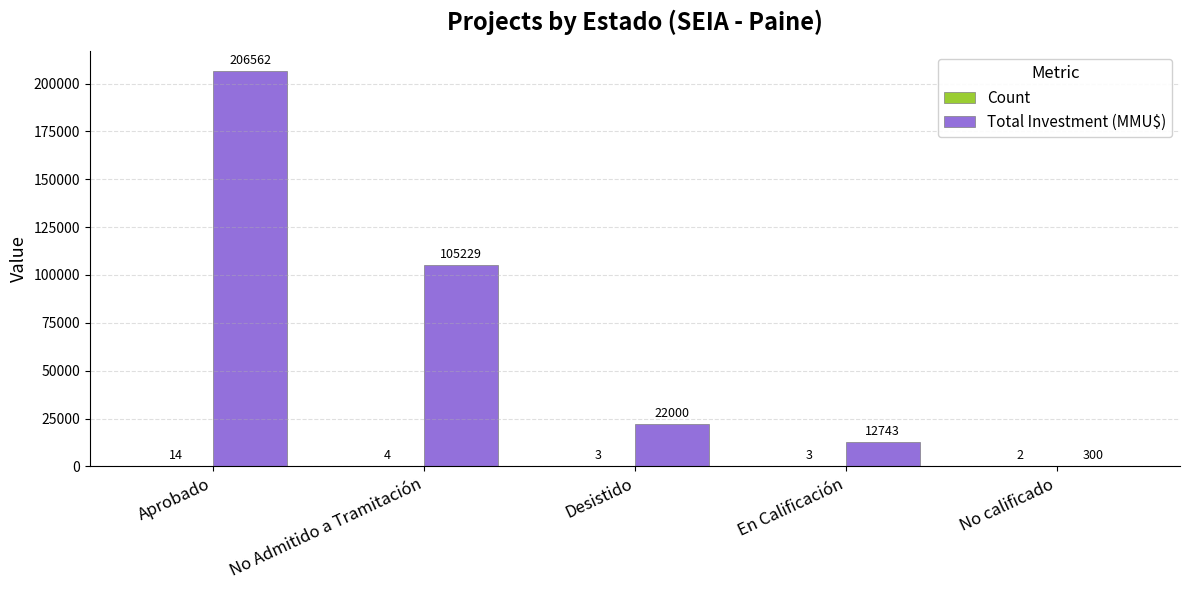

The Total Investment (MMU$) series shows 12743 at En Calificación. True or false?

True